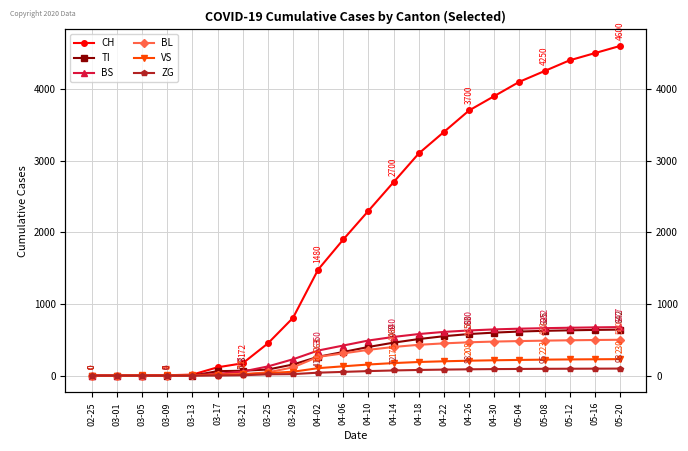

What are all the series names shown in the legend?

CH, TI, BS, BL, VS, ZG